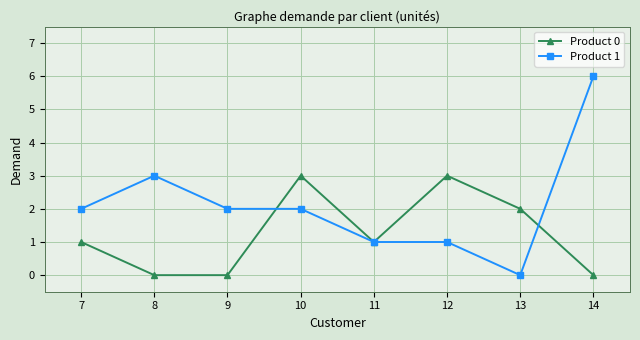

Which category has the lowest value in the Product 1 series?

13